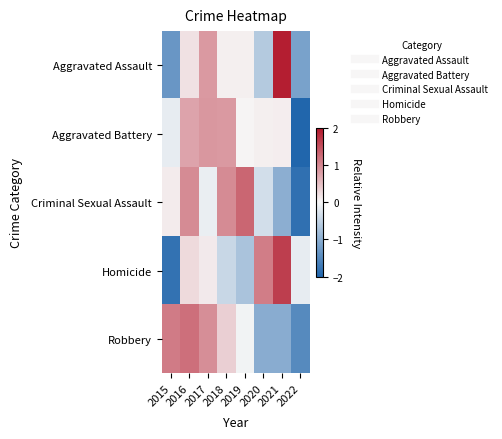

How many series are shown in this chart?

5